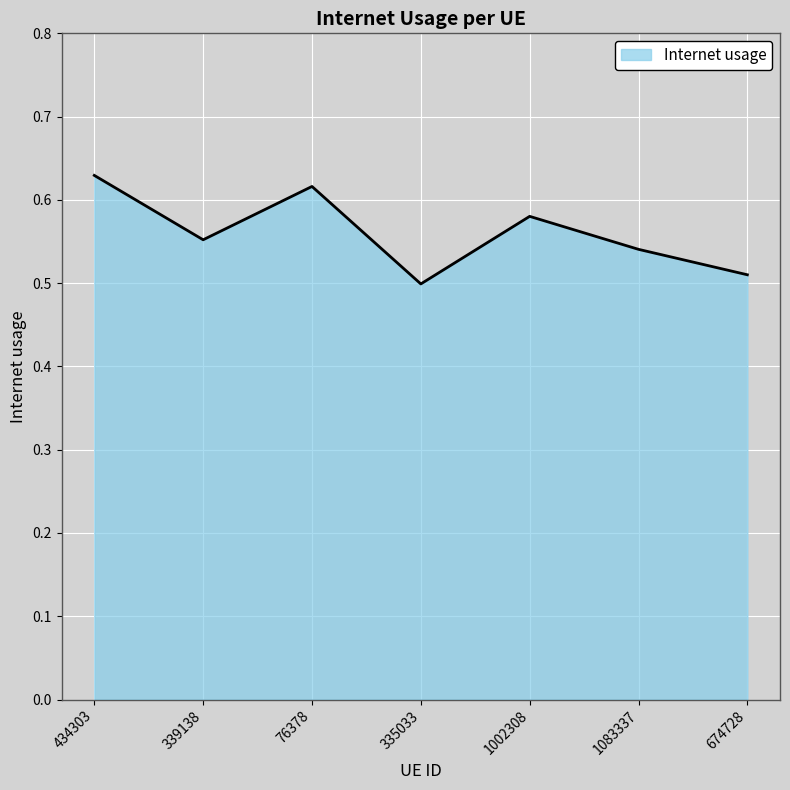

Rank the categories by value from highest to lowest.

434303, 76378, 1002308, 339138, 1083337, 674728, 335033